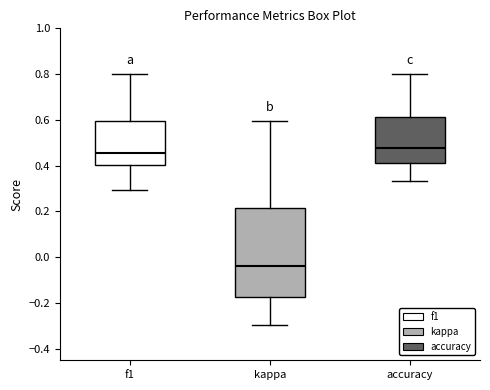

Where is the upper edge of the box for accuracy on the y-axis? The values are not printed on the chart, so give them approximately, as read against the axis.

0.62